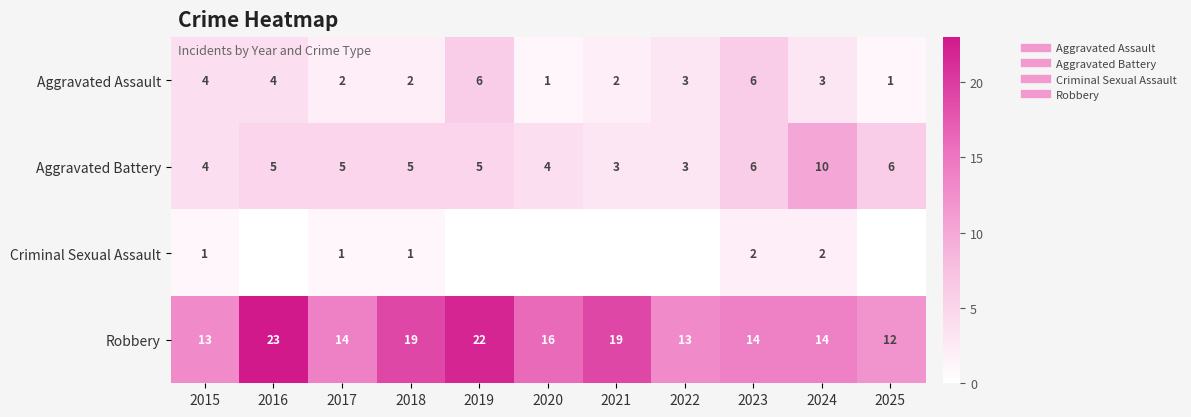

Which has a higher value, 2024 or 2021?

2024